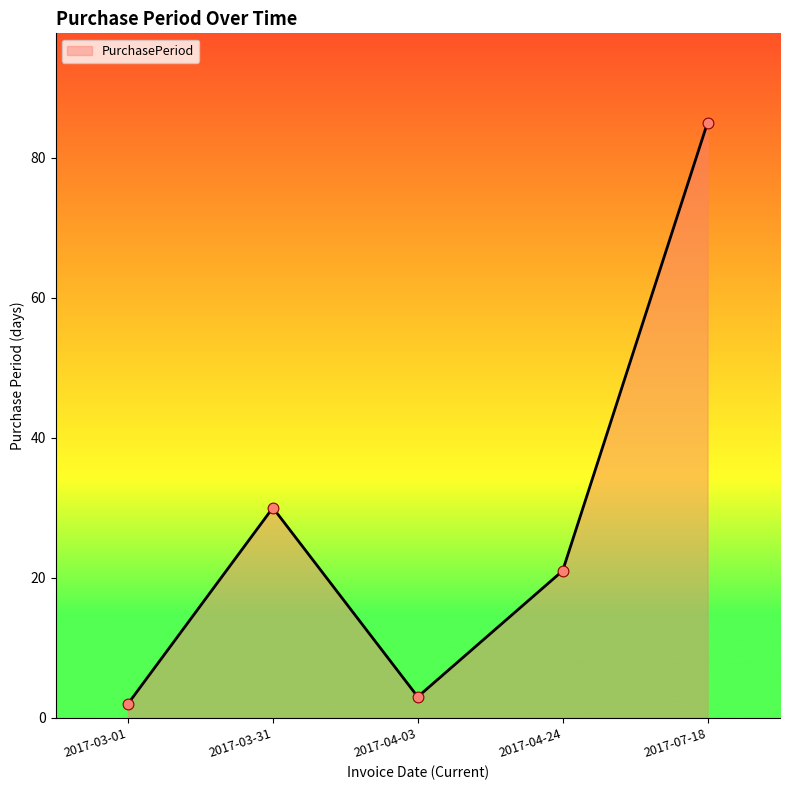

Approximately how many times larger is the value at 2017-04-24 compared to 2017-03-01?

10.5